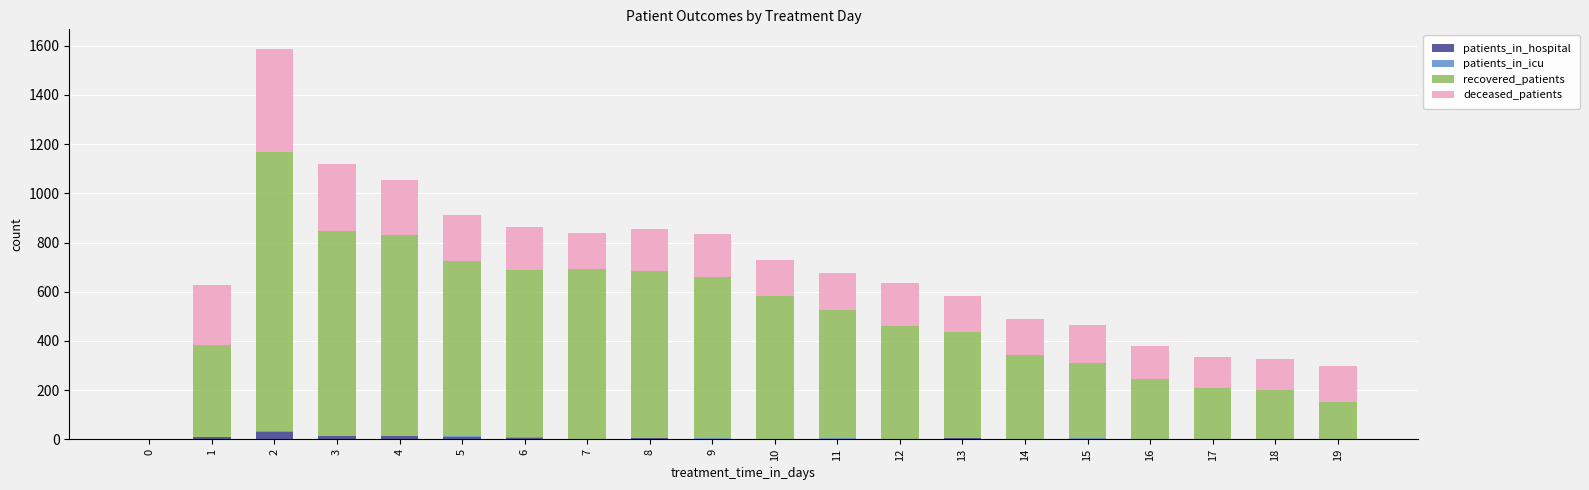

What is the sum of all patients_in_hospital values?

107